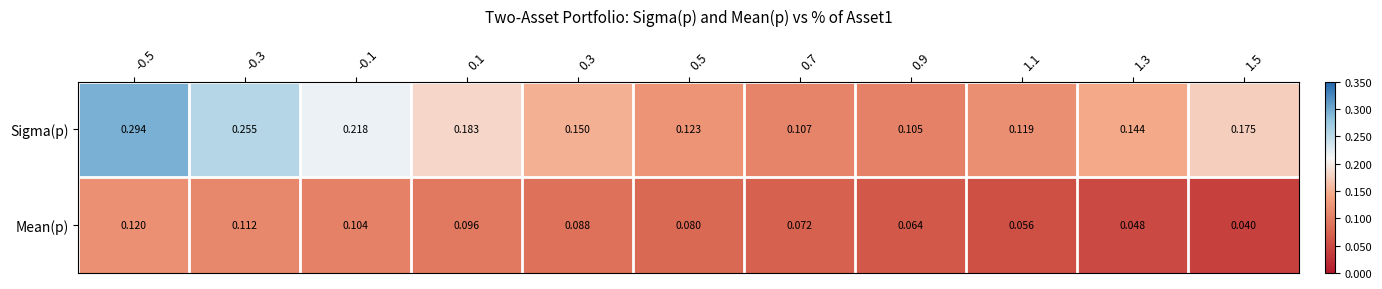

Rank the series by their maximum value, from lowest to highest.

Mean(p), Sigma(p)